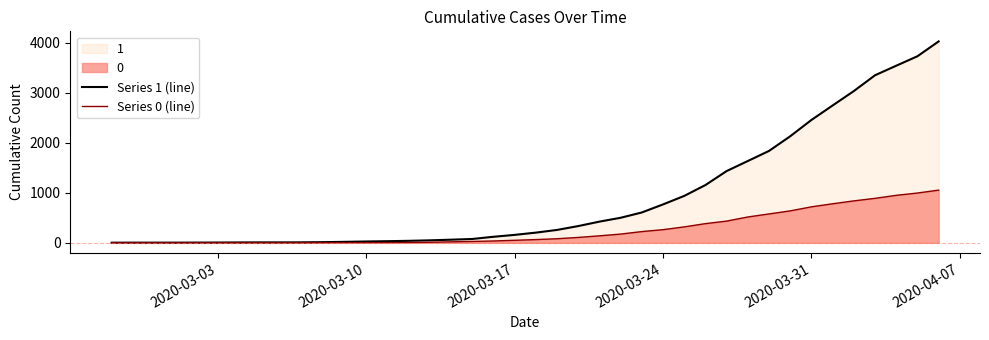

Reading left to right, list all the values displayed in this chart.

Series 1 (line): 3	4	4	4	5	6	8	9	9	10	14	20	27	33	40	50	63	77	121	159	204	258	335	424	501	607	768	938	1155	1435	1636	1838	2131	2457	2747	3035	3351	3542	3731	4028
Series 0 (line): 0	0	0	0	0	0	0	0	0	1	2	2	2	4	6	11	20	28	37	51	65	82	108	140	175	225	263	319	384	435	517	578	639	720	781	839	890	950	996	1054